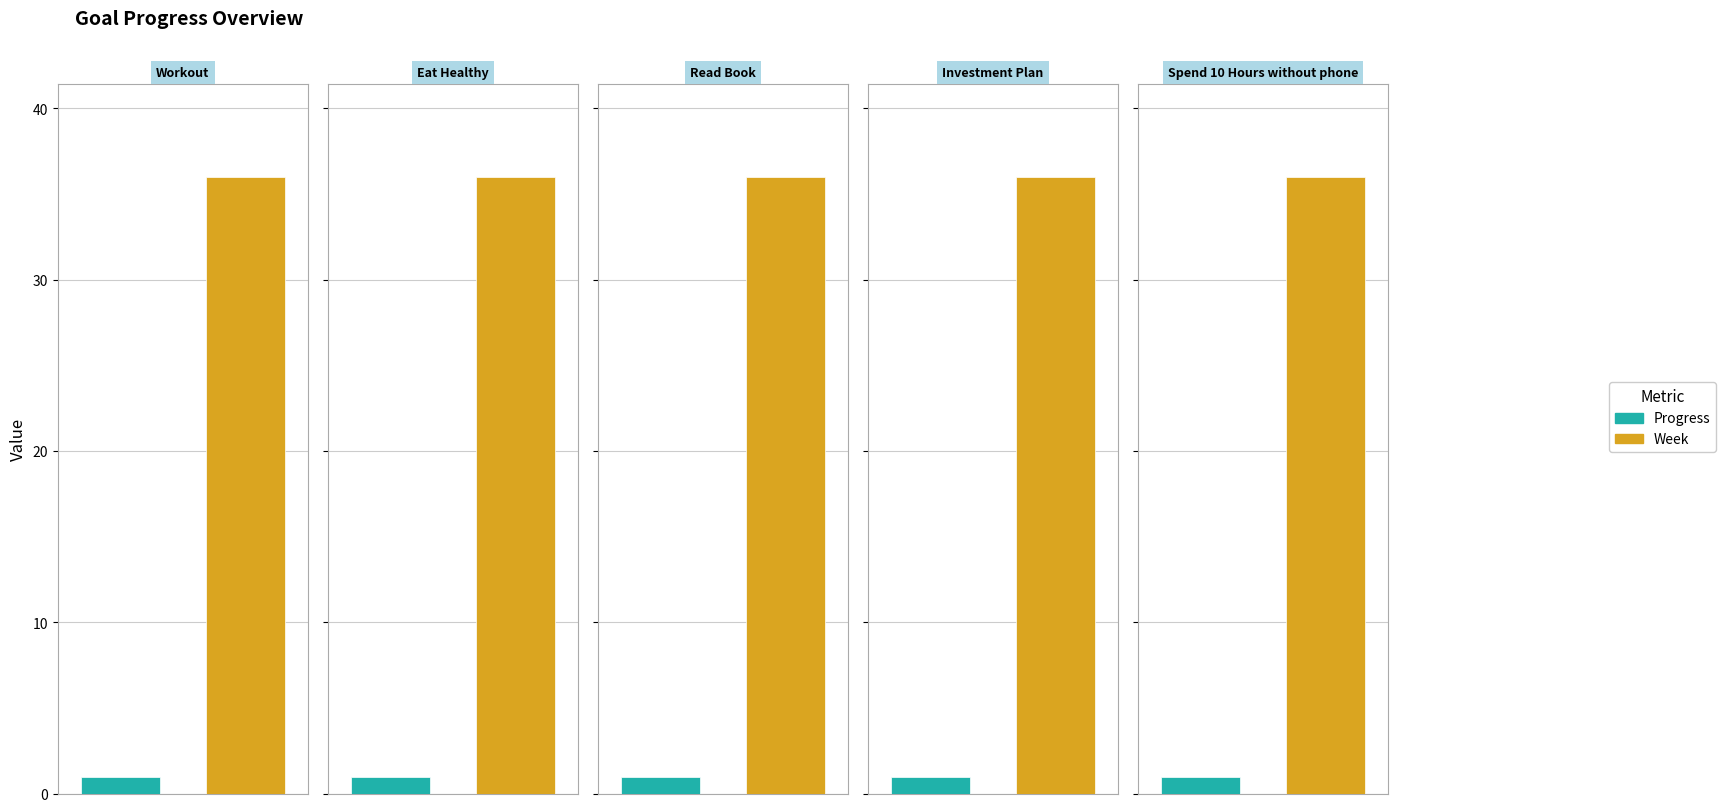

What is the sum of the Week values at G2 and G5?

72.0